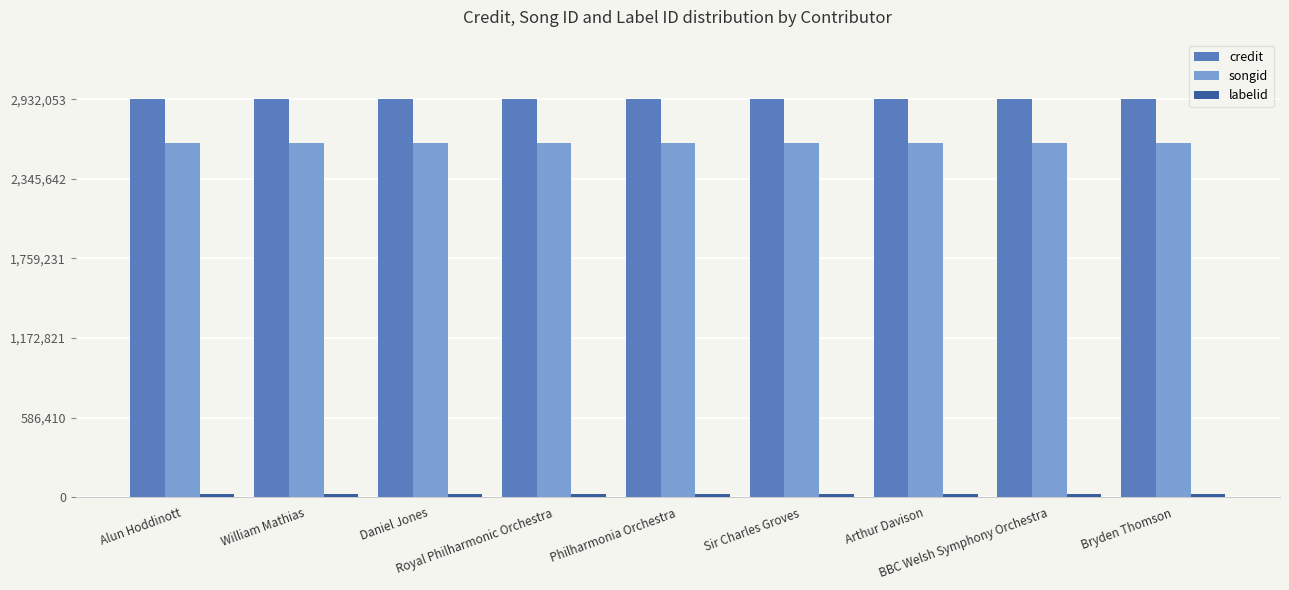

At how many categories does at least one series exceed 2268257?

9